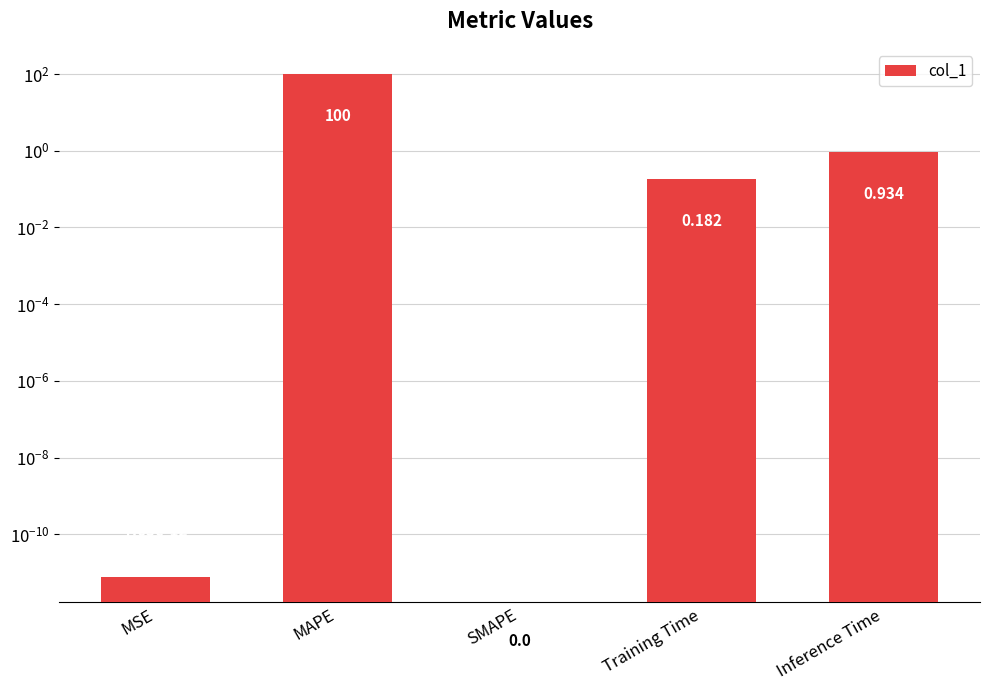

Rank the categories by value from lowest to highest.

SMAPE, MSE, Training Time, Inference Time, MAPE